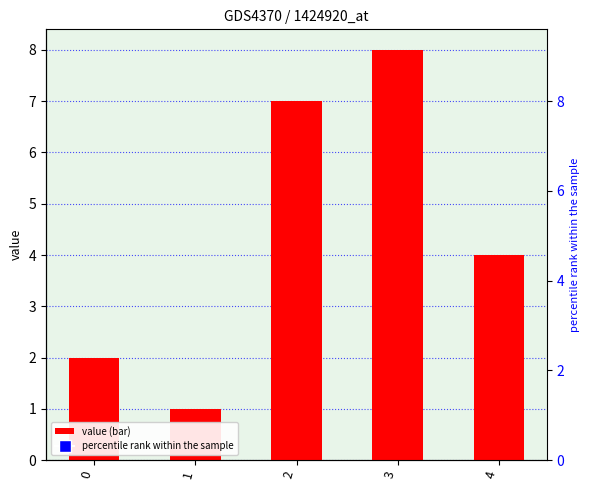

Which series has the largest Y range (max minus min)?

percentile rank within the sample